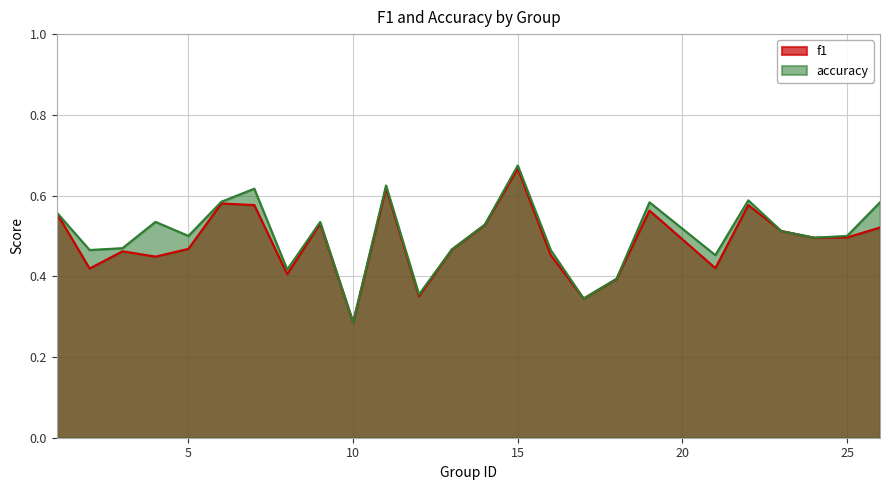

What is the approximate value of f1 at 22?

0.6